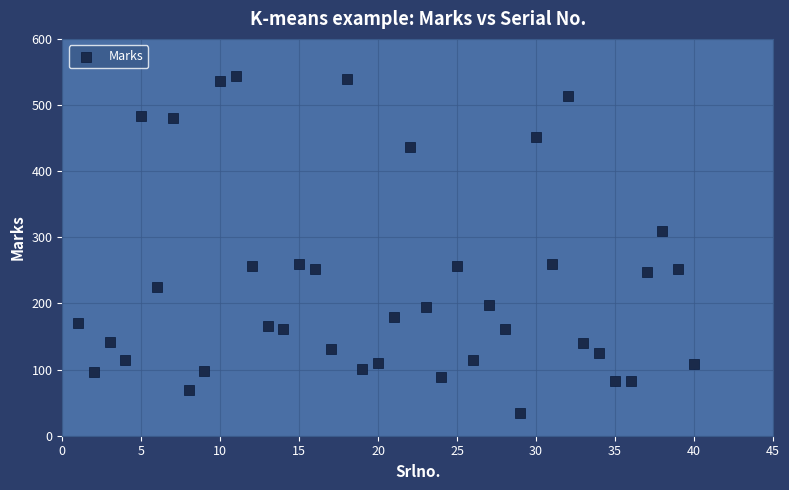

What is the range of Y values (max minus min)?

509